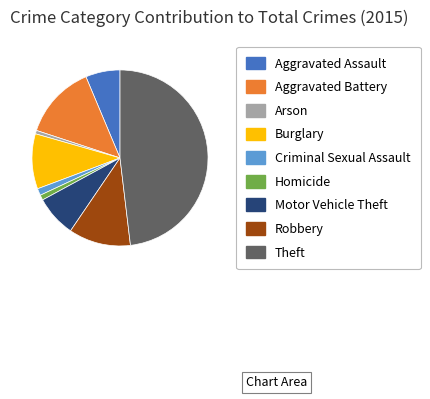

True or false: Homicide accounts for 10% of the total.

False